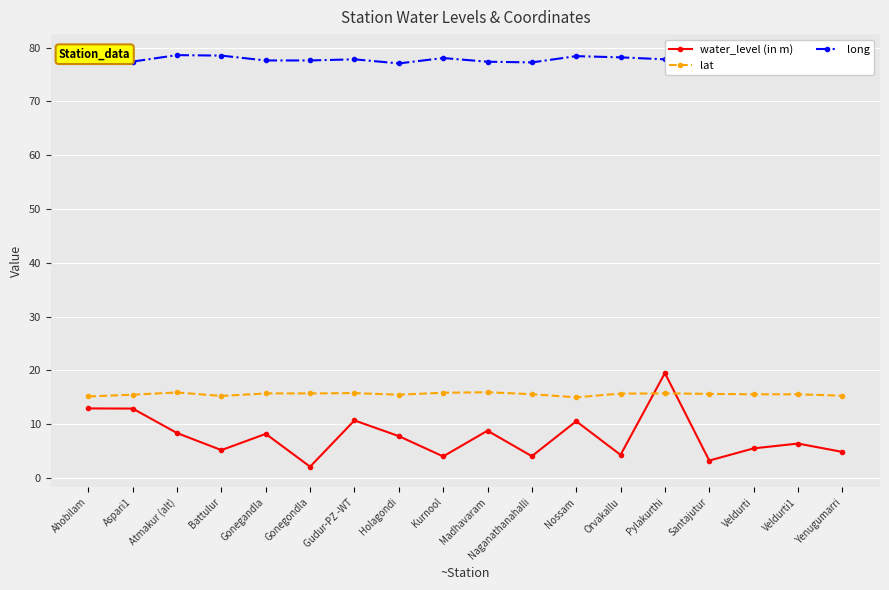

Which series has the largest total across all categories?

long